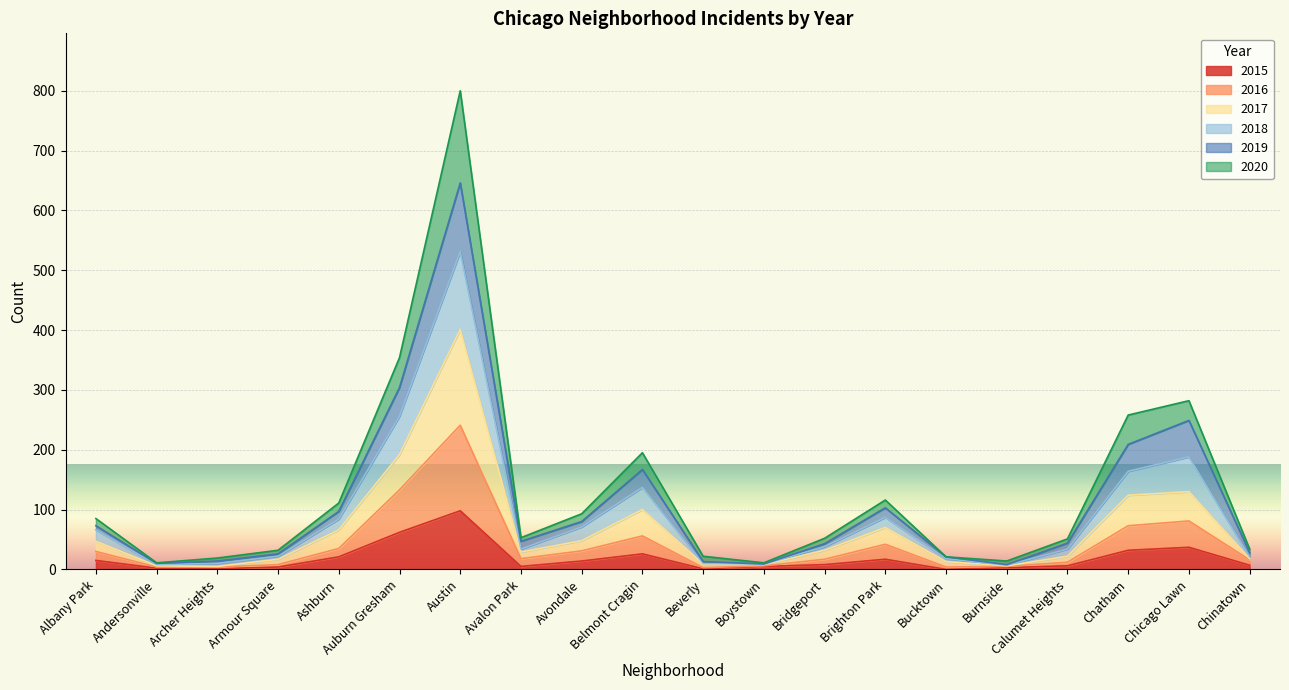

At which category does 2016 reach its first local peak?

Austin